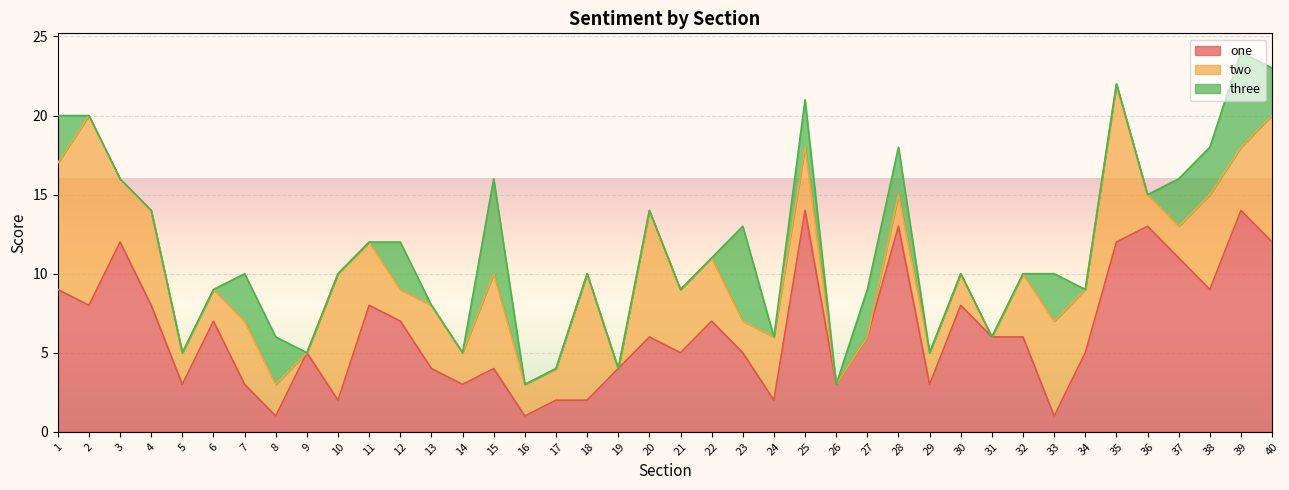

What is the maximum value for two?

12